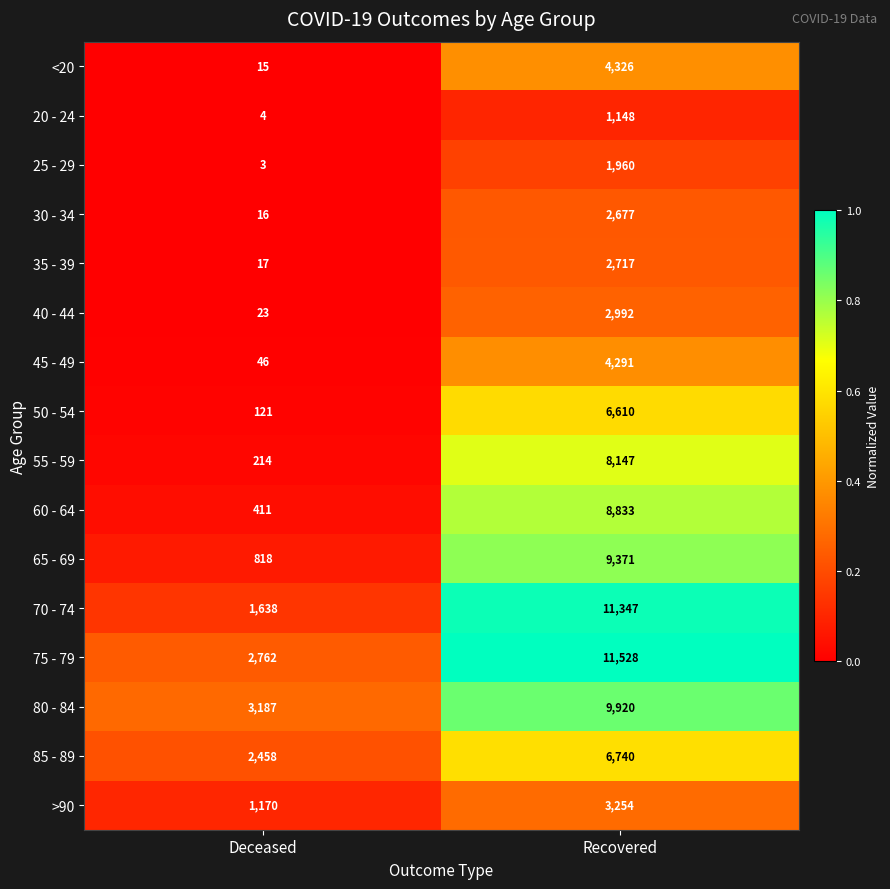

Which series has the largest range (max minus min)?

70 - 74